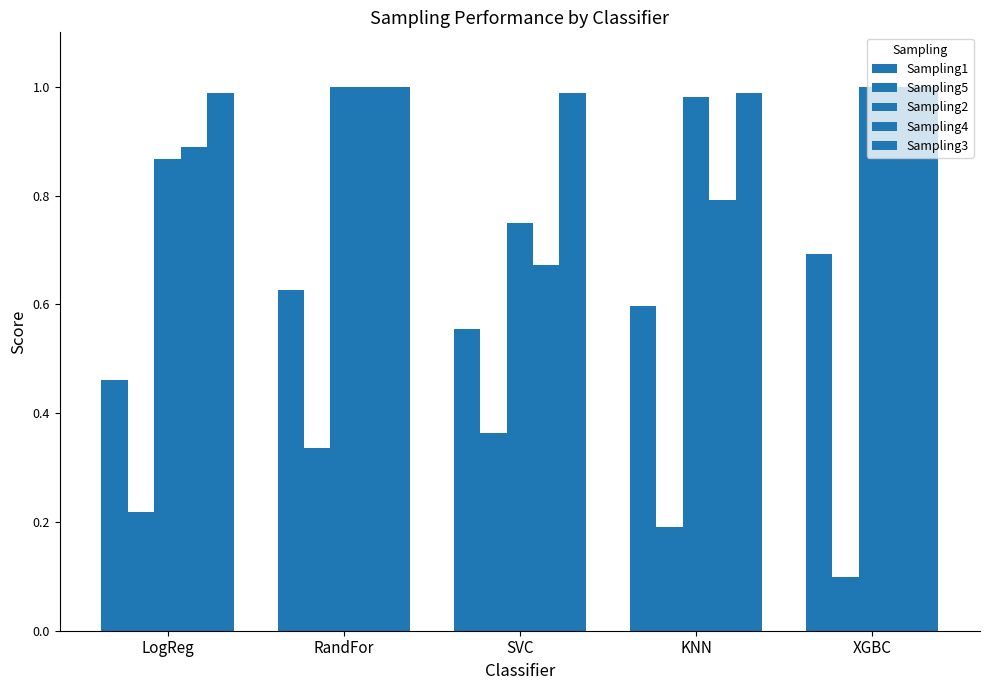

Is it true that Sampling4 equals 0.7 at SVC?

True